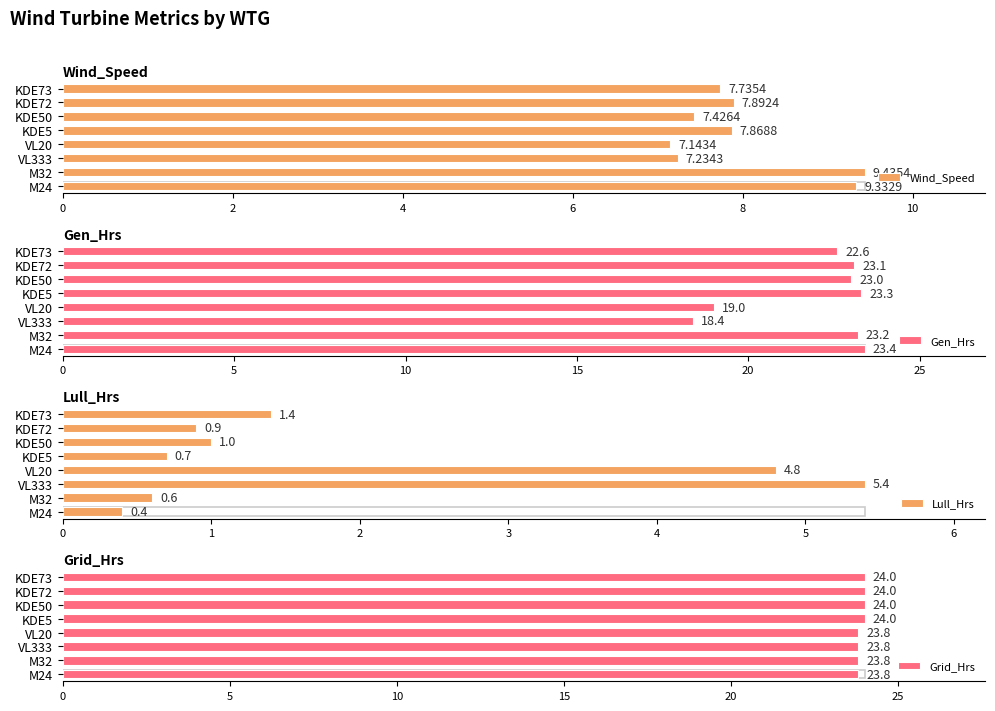

True or false: Gen_Hrs has a value of 5.8 at VL333.

False